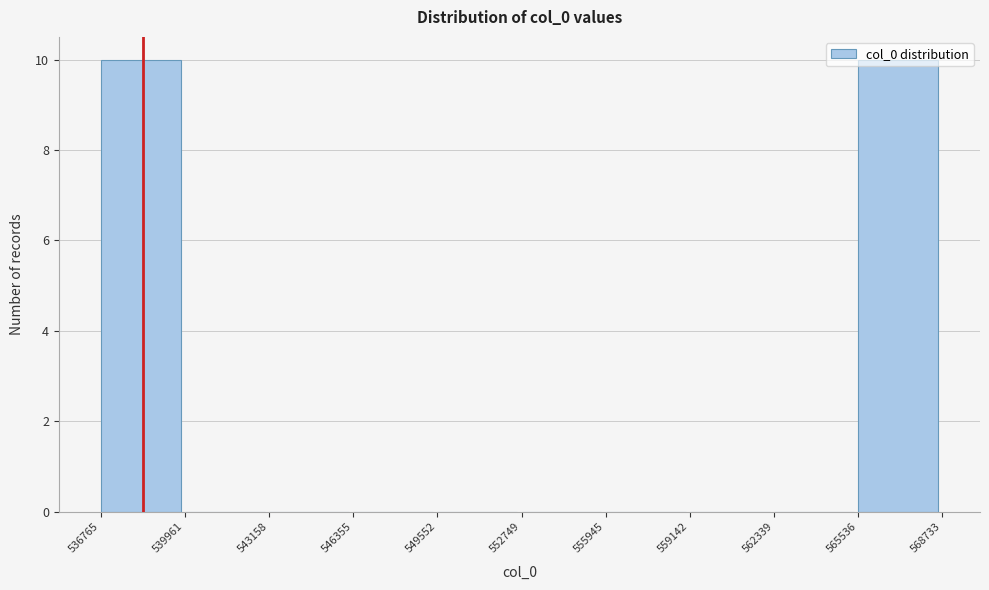

Reading left to right, list every bar in this chart as the range it spans on the x-axis followed by its height. The values are not printed on the chart, so give them approximately, as read against the axis.

536765 to 539961: 10
539961 to 543158: 0
543158 to 546355: 0
546355 to 549552: 0
549552 to 552749: 0
552749 to 555945: 0
555945 to 559142: 0
559142 to 562339: 0
562339 to 565536: 0
565536 to 568733: 10